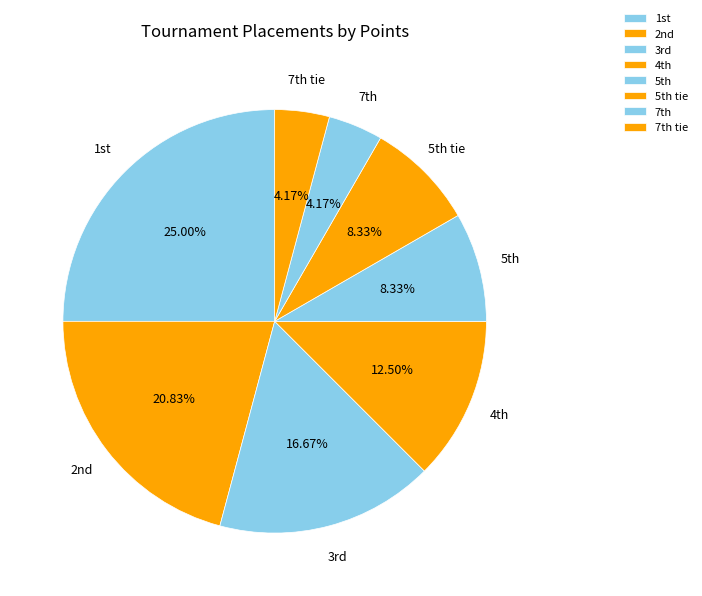

Which category has the biggest portion of the pie?

1st